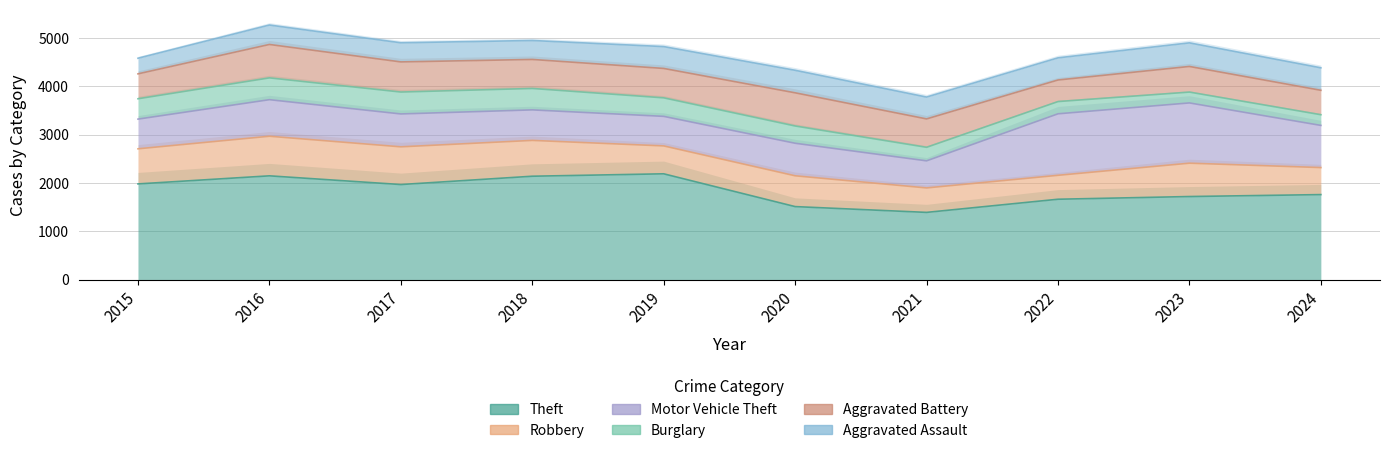

What value does the Burglary series have at 2021, to the nearest 10?

280